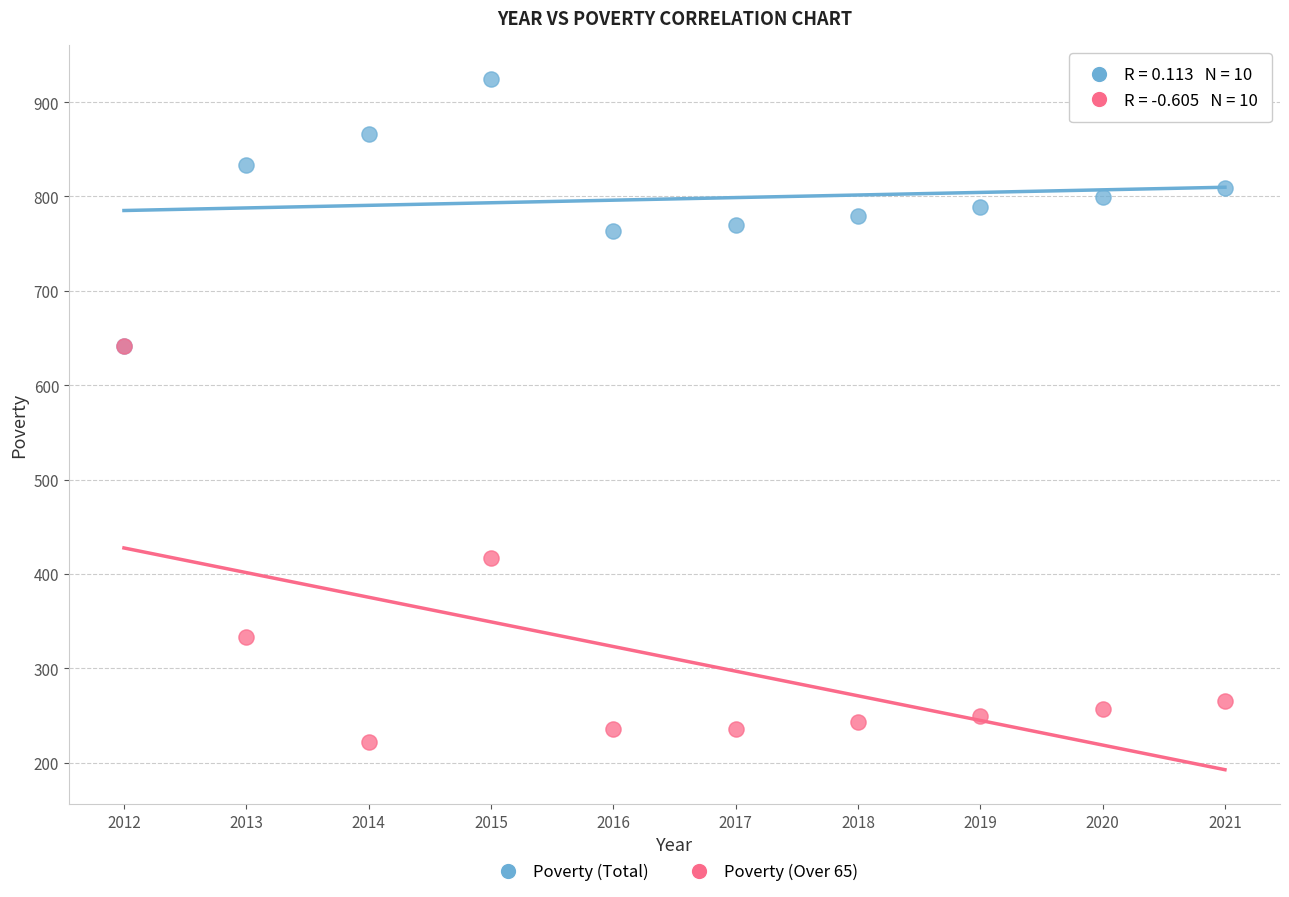

Which series has the largest Y range (max minus min)?

Poverty (Over 65)